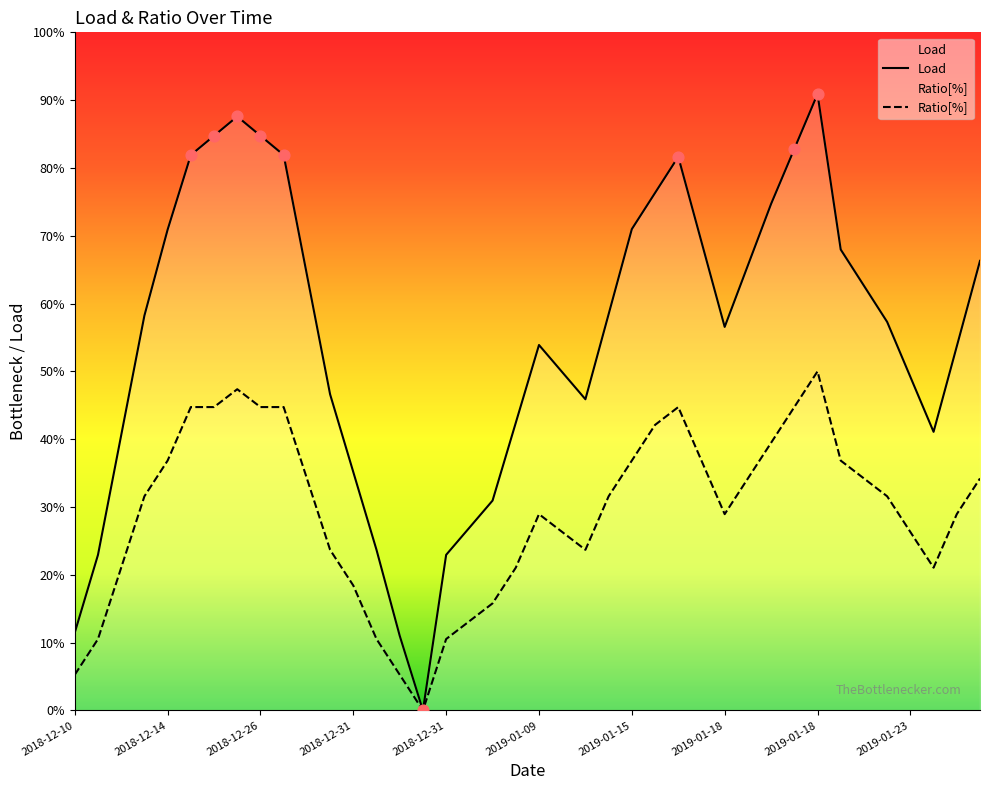

Which series contains the highest Y value?

Load